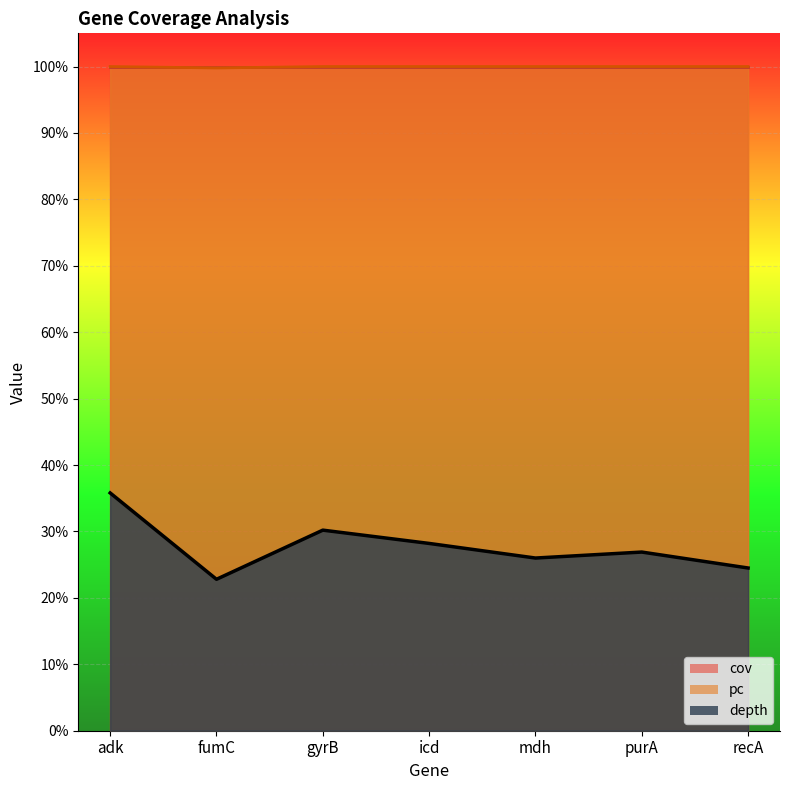

Is it true that depth equals 11.6 at recA?

False